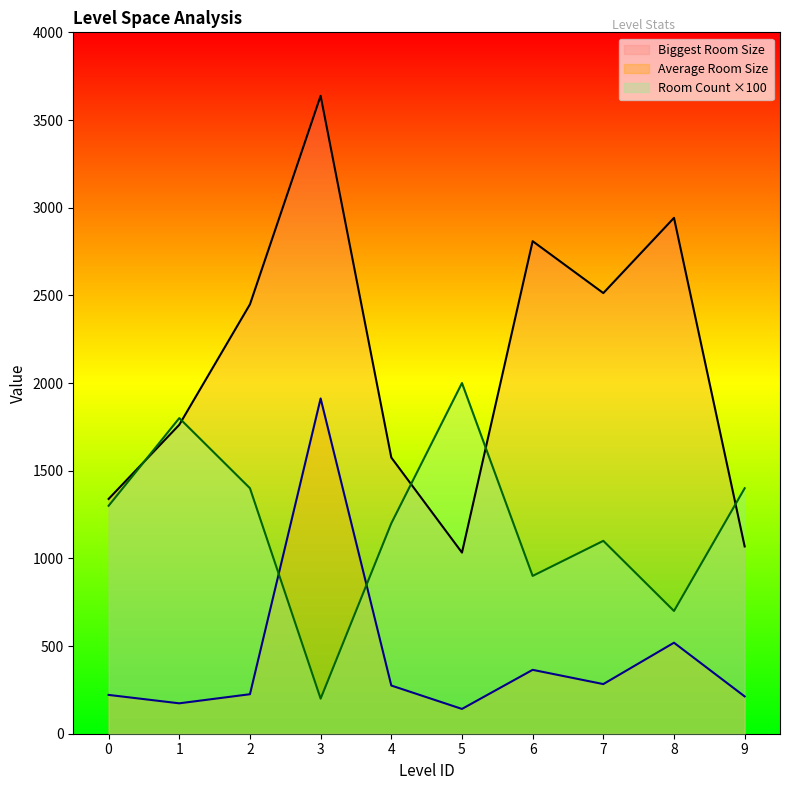

True or false: Biggest Room Size has a value of 2513.0 at 7.

True